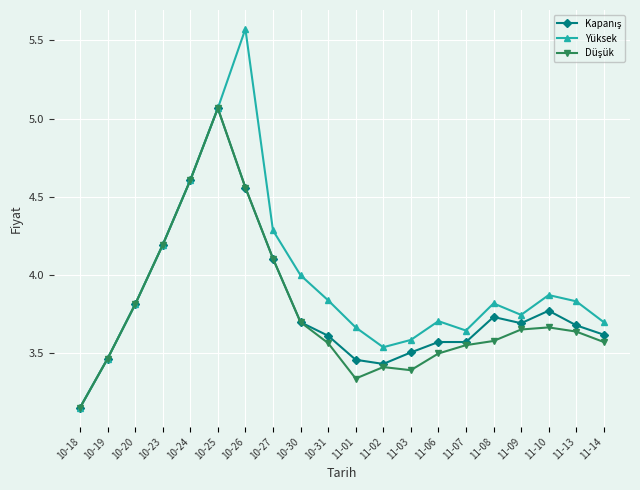

Which series has the largest range (max minus min)?

Yüksek